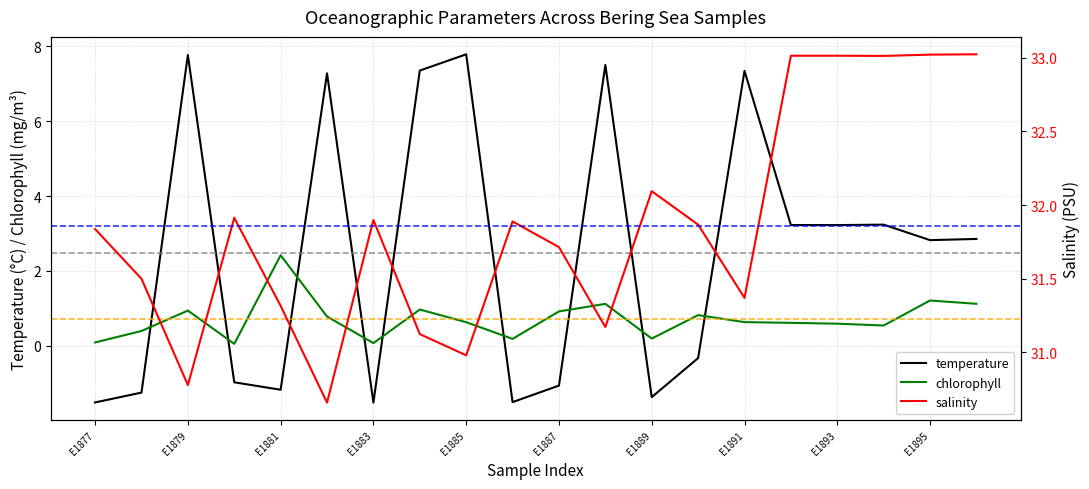

What is the lowest value of the temperature series?

-1.5